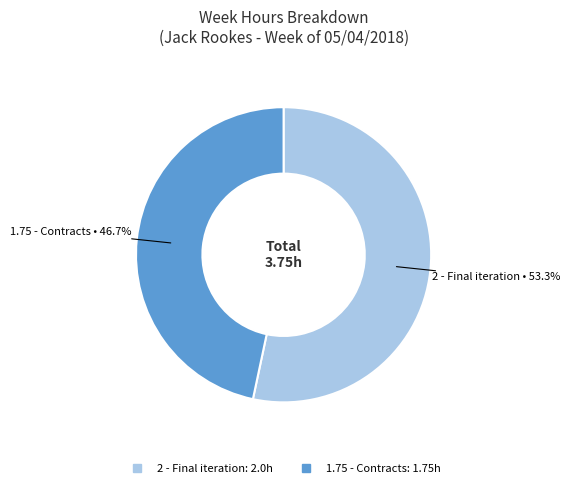

What percentage is the 1.75 - Contracts slice, to the nearest percent?

47%